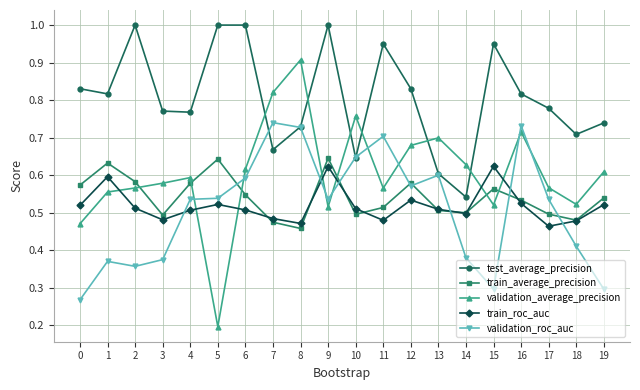

Which series has the largest total across all categories?

test_average_precision